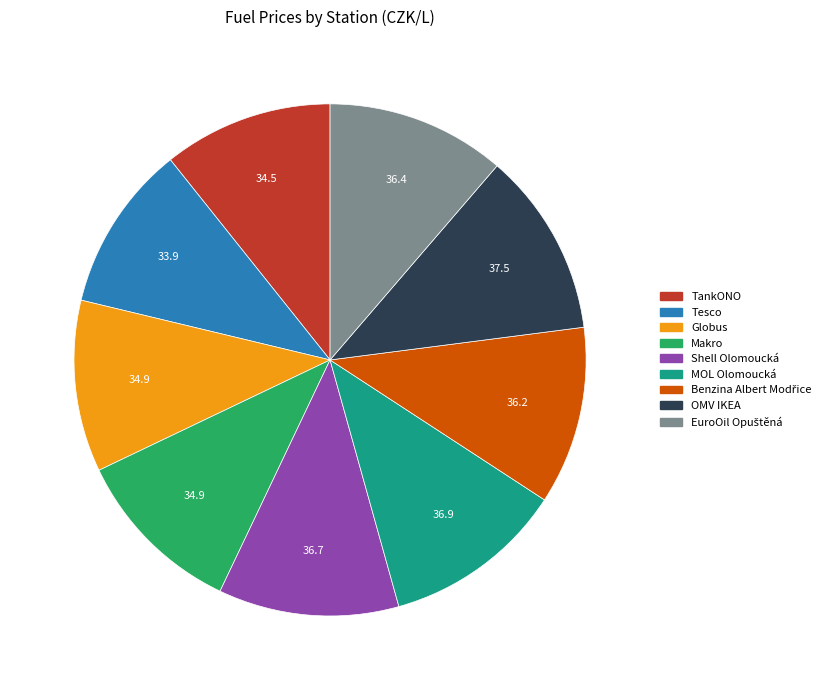

Approximately how many times larger is the value at Makro compared to Tesco?

1.0